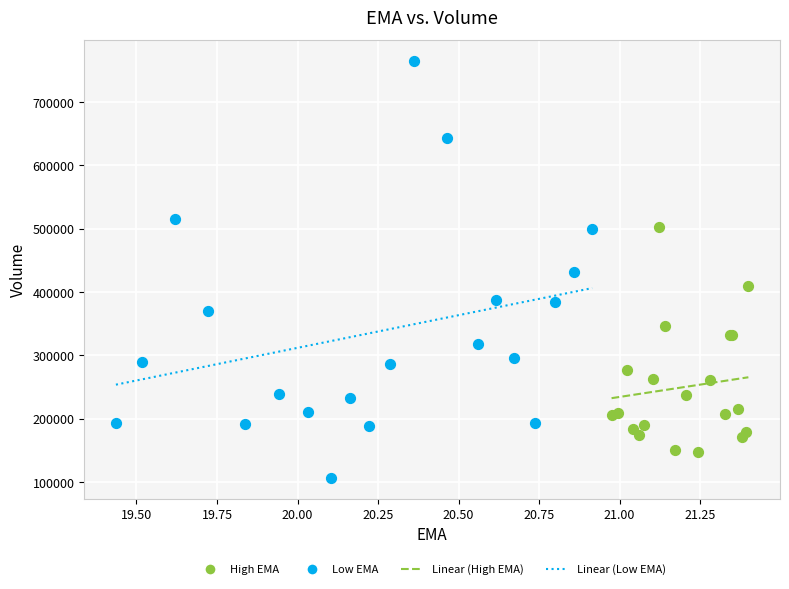

Which series contains the lowest Y value?

Low EMA